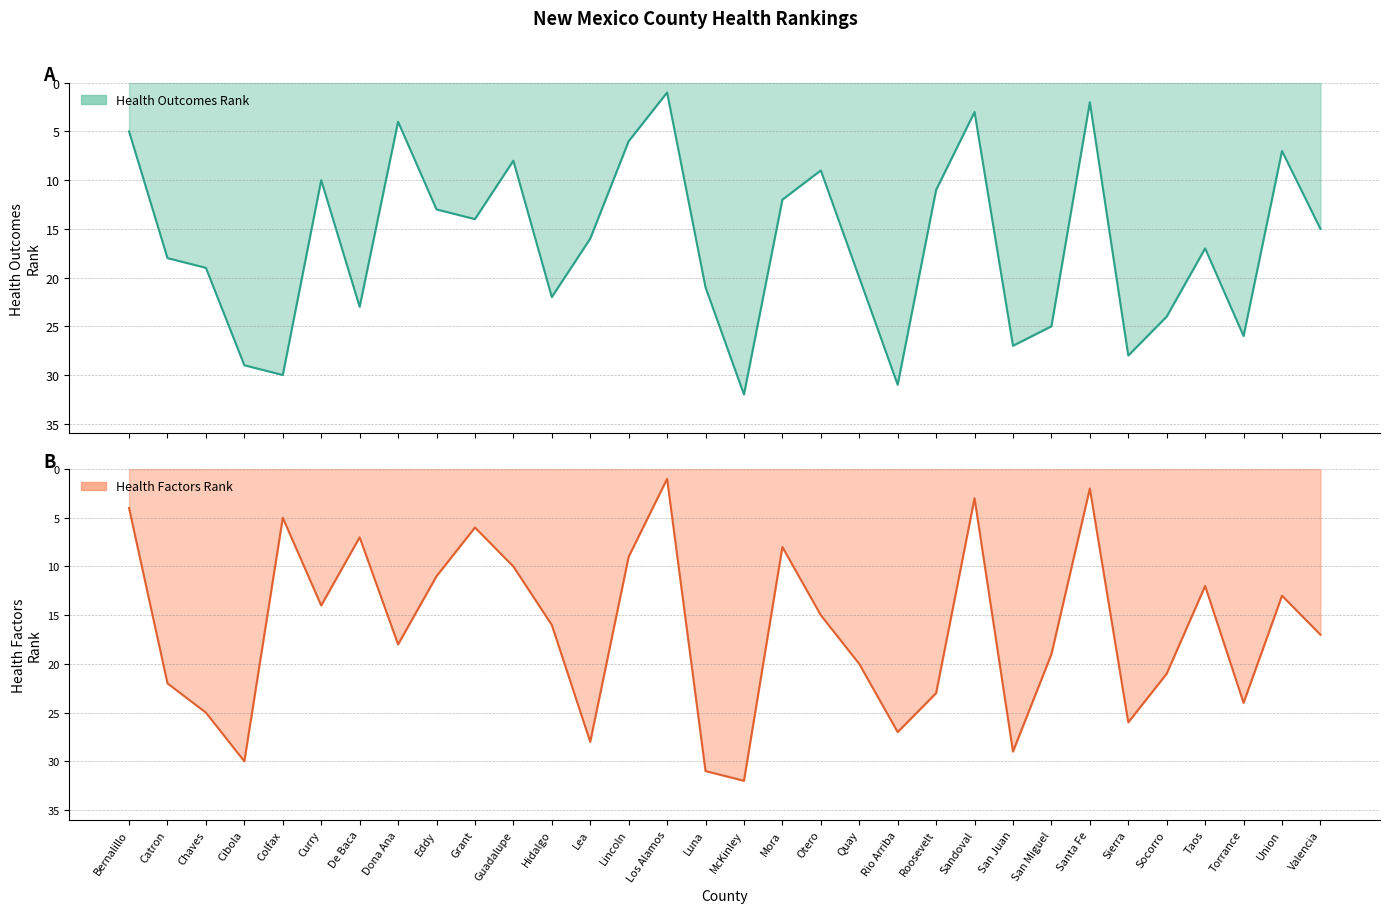

What are all the series names shown in the legend?

Health Outcomes Rank, Health Factors Rank